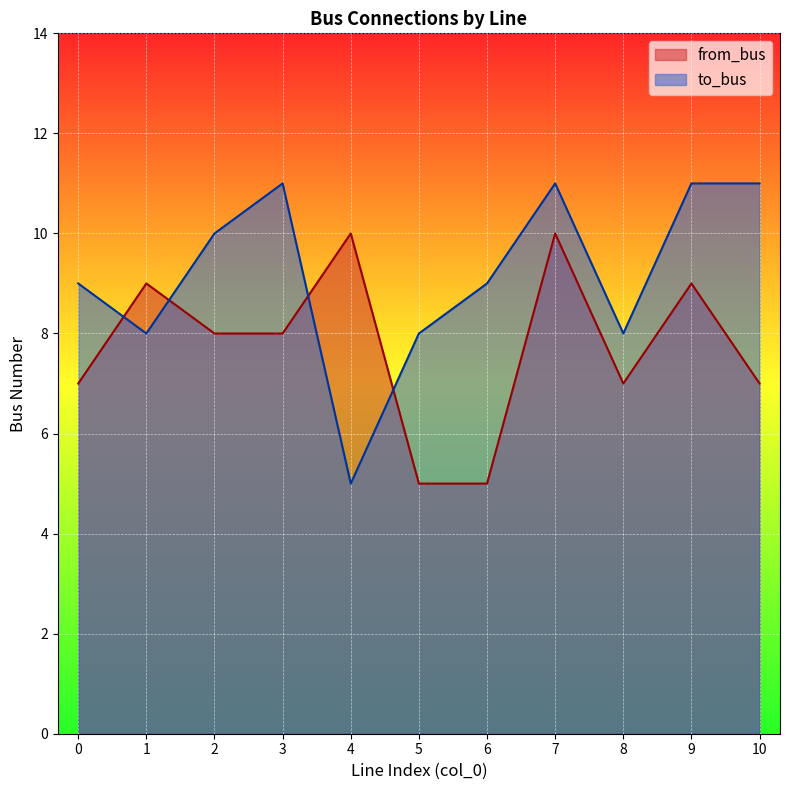

Where does the from_bus series first go above 8?

1